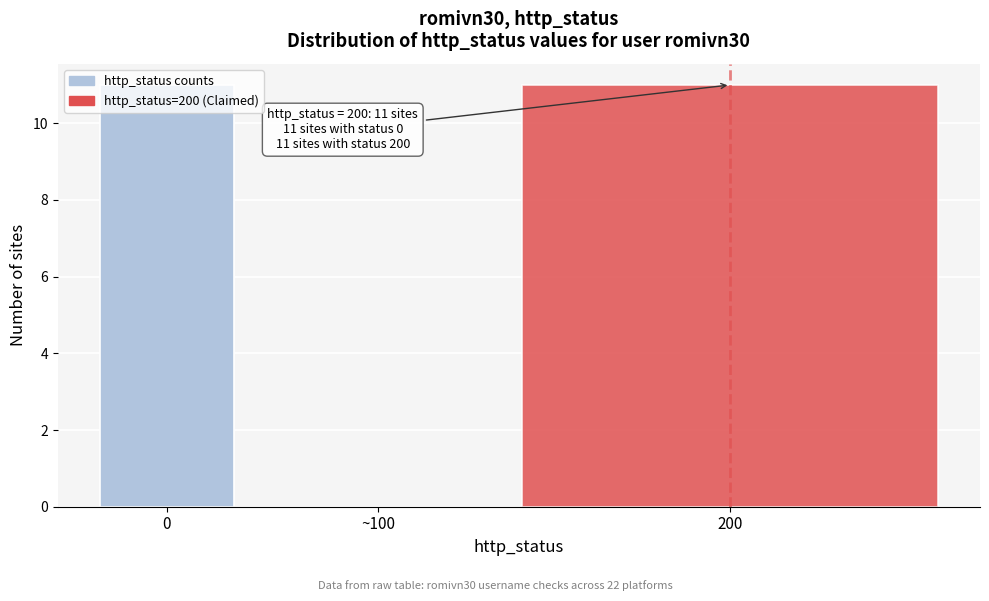

What is the maximum value shown in the chart?

11